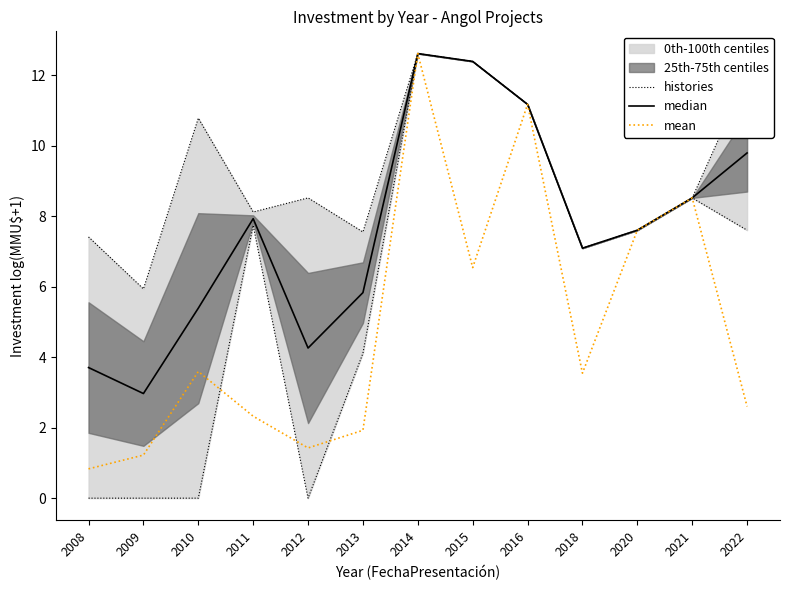

Where is mean nearest to the value 6?

2015